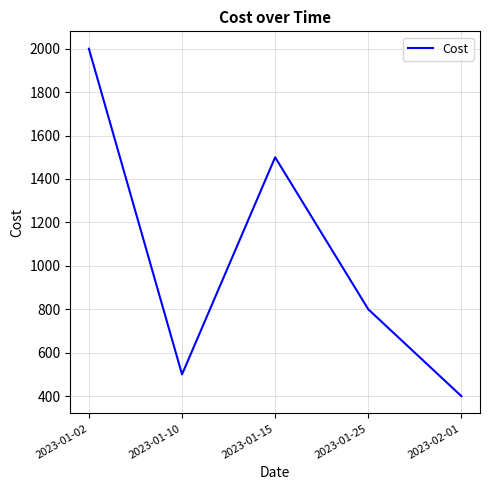

At which label is the value closest to 1200?

2023-01-15